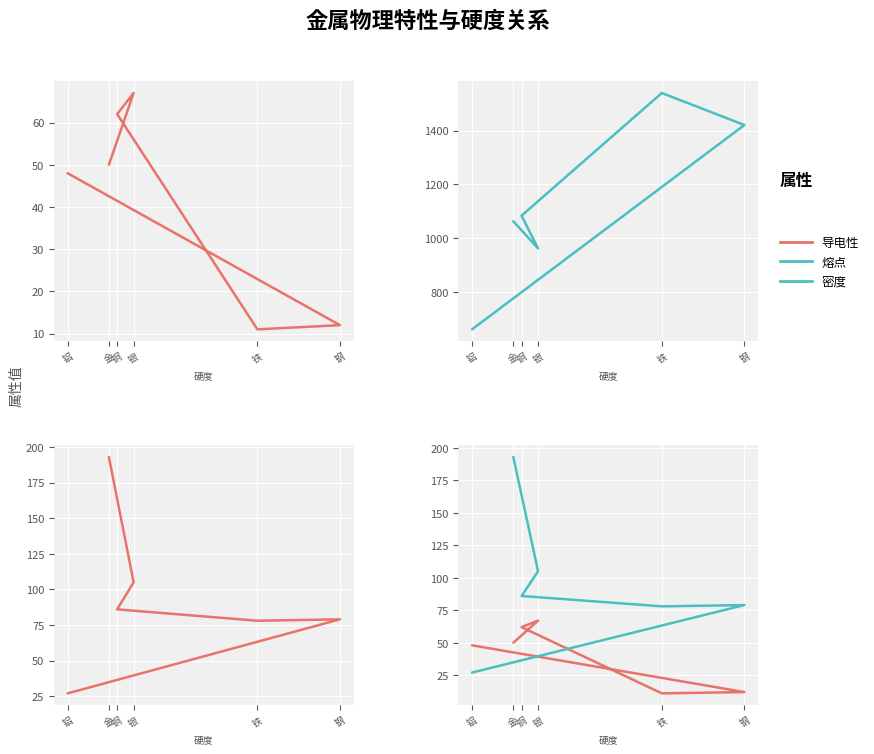

True or false: 密度 has more than 1 interior local peaks.

False